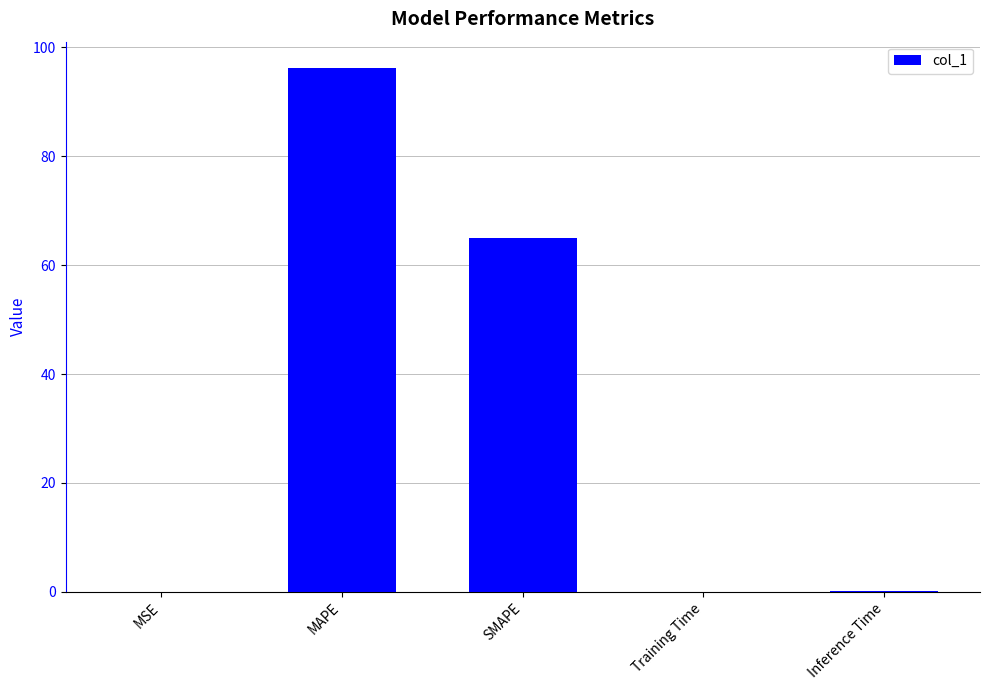

What is the sum of all values?

161.3